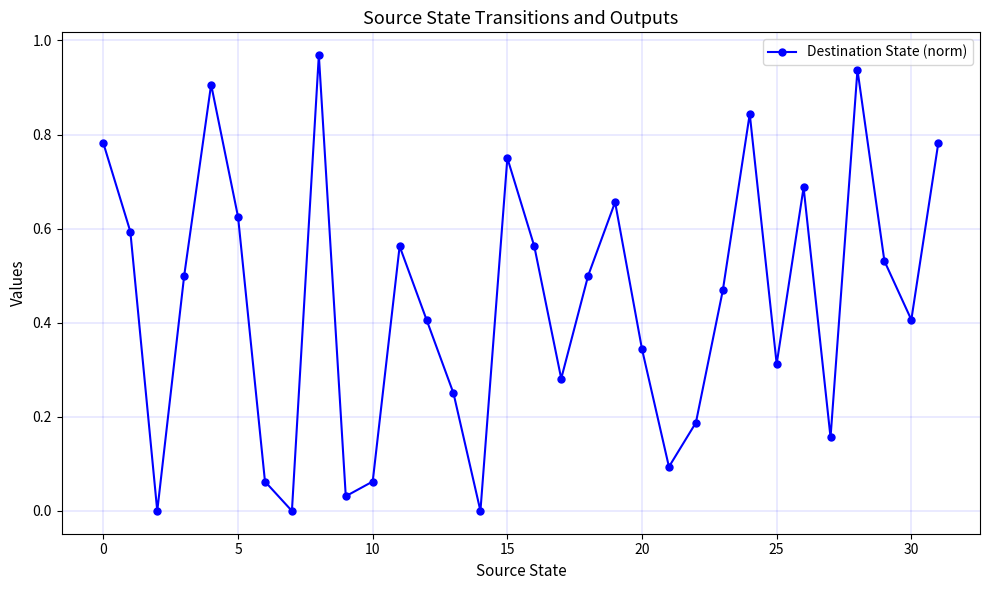

What is the average value?

0.4